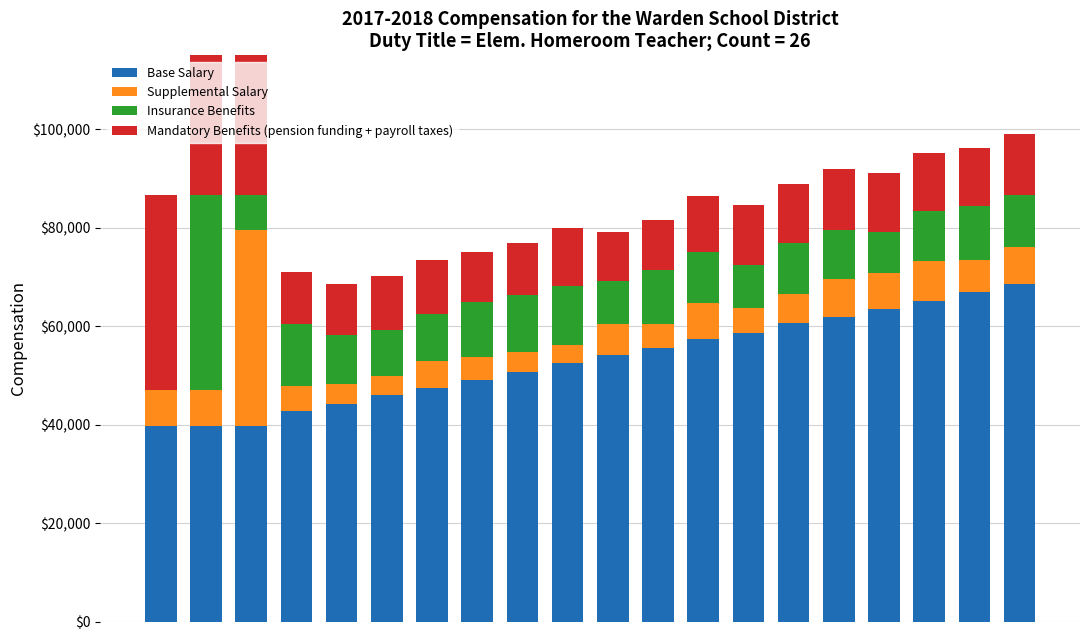

Reading left to right, transcribe all the data shown in this chart.

Base Salary: 0=39780.0	1=39780.0	2=39780.0	3=42706.0	4=44271.0	5=45988.0	6=47420.0	7=49102.0	8=50721.0	9=52414.0	10=54130.0	11=55487.0	12=57372.0	13=58699.0	14=60559.0	15=61951.0	16=63530.0	17=65149.0	18=66908.0	19=68457.0
Supplemental Salary: 0=7156.5	1=7156.5	2=39780.0	3=5033.0	4=4015.0	5=3955.0	6=5524.0	7=4584.0	8=4059.0	9=3821.0	10=6300.0	11=4947.0	12=7304.0	13=5074.0	14=5882.0	15=7558.0	16=7247.0	17=8147.0	18=6575.0	19=7606.0
Insurance Benefits: 0=0.0	1=39780.0	2=7156.5	3=12658.0	4=9899.0	5=9267.0	6=9528.0	7=11202.0	8=11556.0	9=11890.0	10=8646.0	11=10888.0	12=10435.0	13=8600.0	14=10363.0	15=10061.0	16=8241.0	17=10041.0	18=10824.0	19=10612.0
Mandatory Benefits (pension funding + payroll taxes): 0=39780.0	1=39780.0	2=39780.0	3=10690.0	4=10355.0	5=10978.0	6=11051.0	7=10208.0	8=10575.0	9=11866.0	10=10034.0	11=10305.0	12=11304.0	13=12255.0	14=11985.0	15=12395.0	16=12011.0	17=11725.0	18=11821.0	19=12313.0